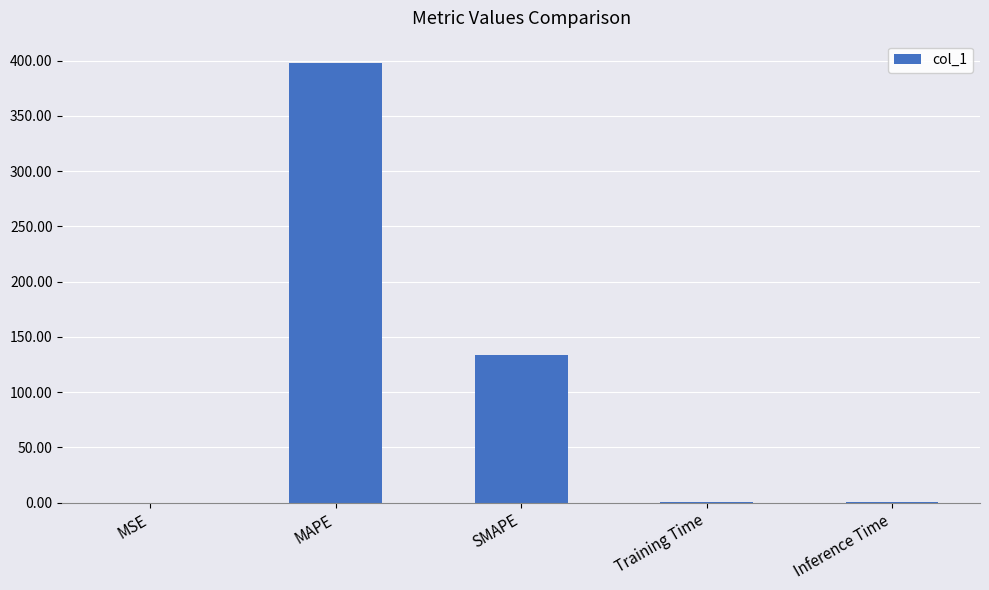

Which has a higher value, SMAPE or MAPE?

MAPE